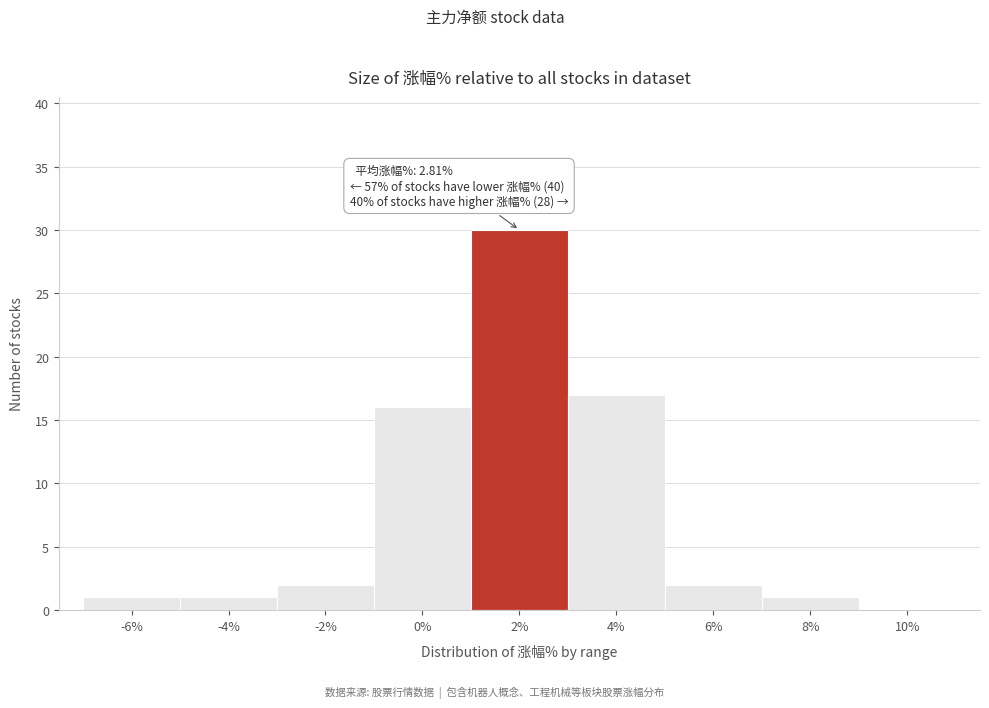

Reading left to right, what are all the values shown in this chart?

-6%=1	-4%=1	-2%=2	0%=16	2%=30	4%=17	6%=2	8%=1	10%=0